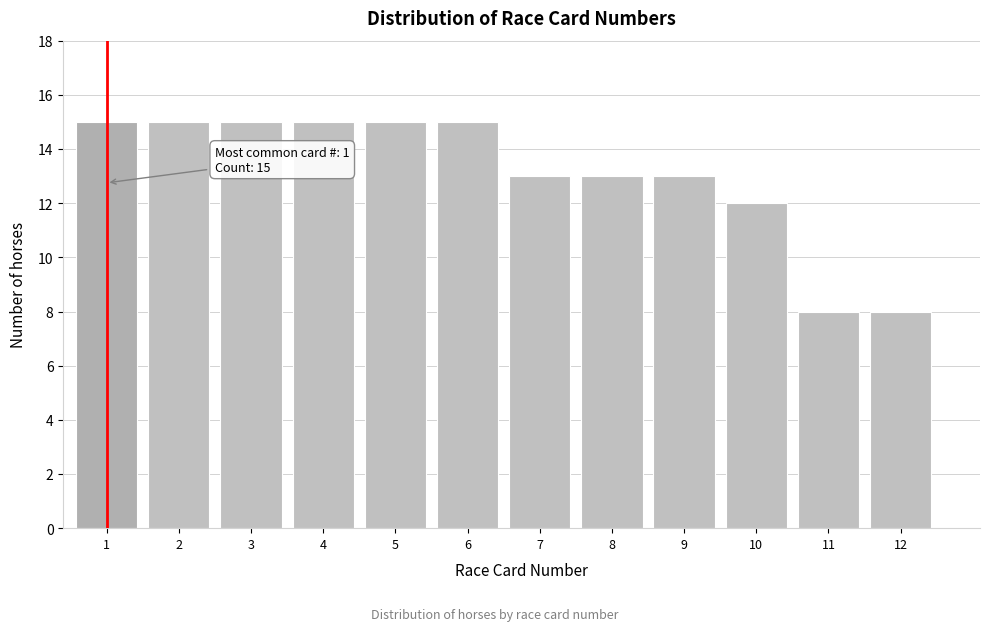

Reading left to right, transcribe all the data shown in this chart.

1=15	2=15	3=15	4=15	5=15	6=15	7=13	8=13	9=13	10=12	11=8	12=8